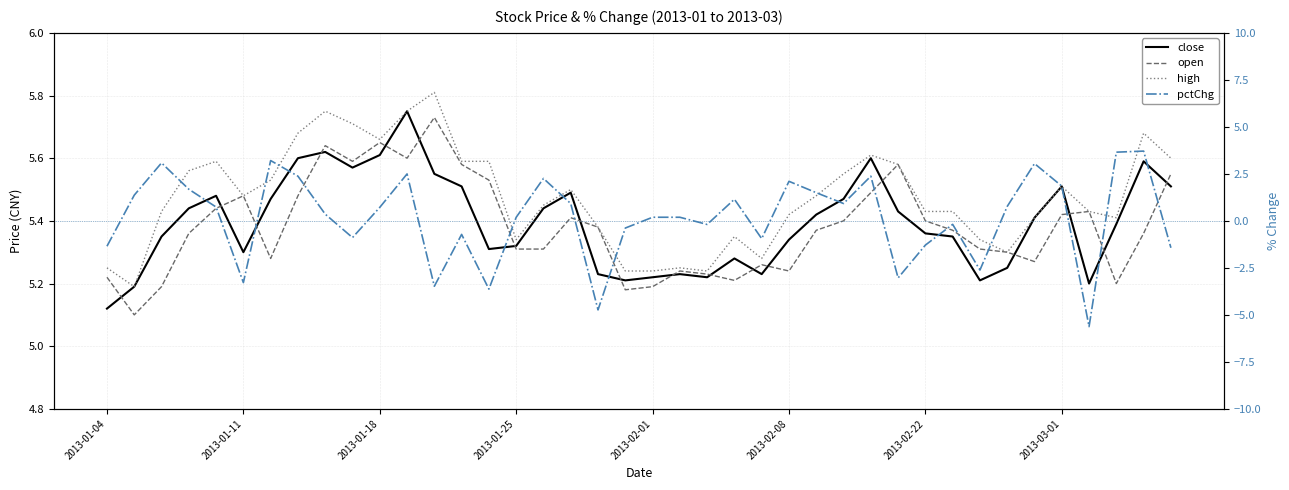

What is the total value across all series at 17?

17.3